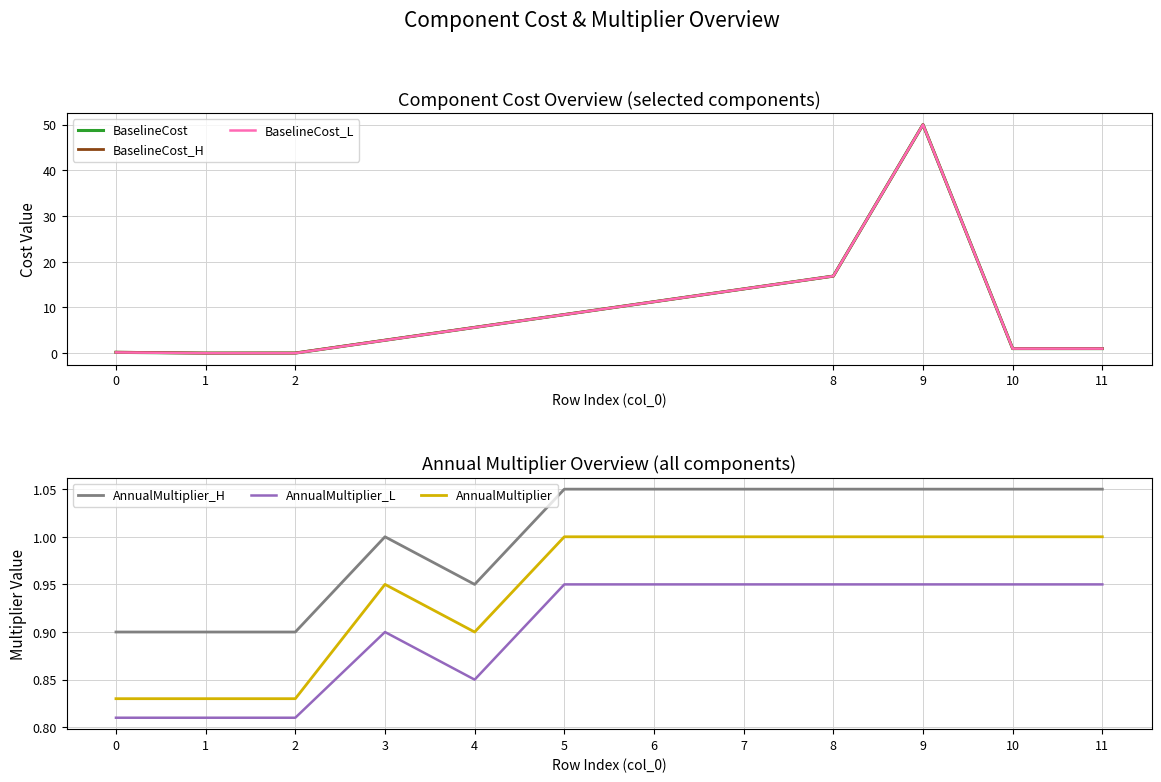

Is it true that AnnualMultiplier equals 1.3 at 1?

False